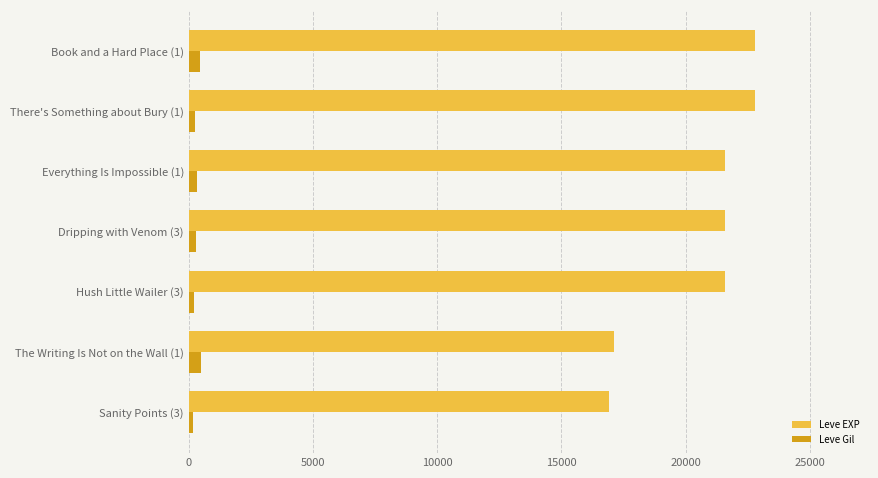

What is the average value of the Leve Gil series?

316